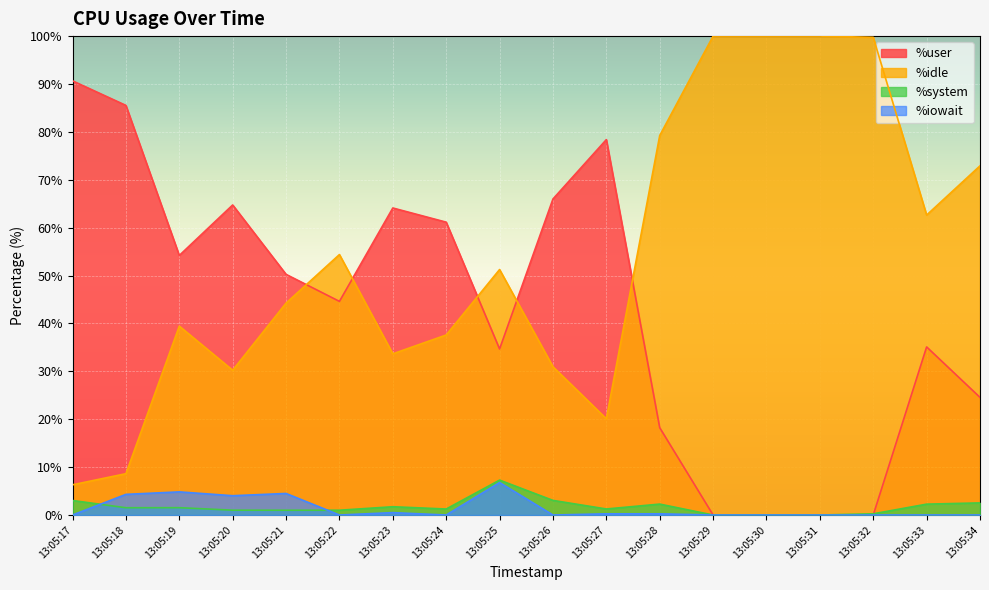

Where is %idle nearest to the value 53?

13:05:22